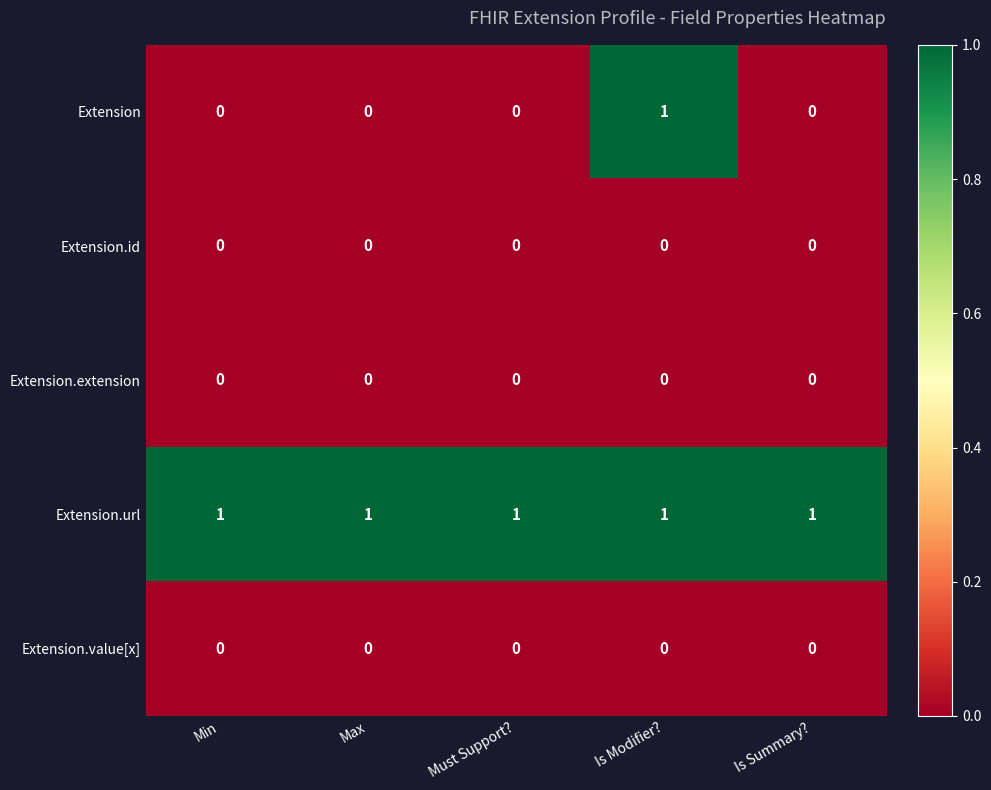

Which series has the largest range (max minus min)?

Extension